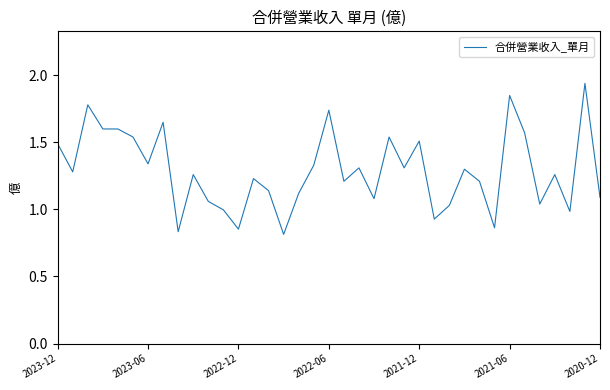

The value at 2022-12 is 1.2. True or false?

False